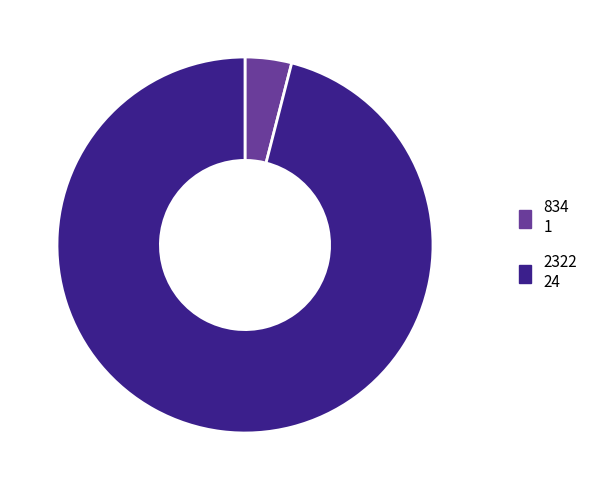

Does any single category account for the majority?

Yes